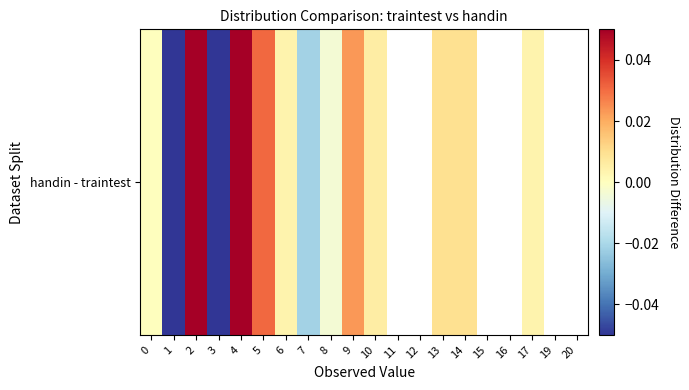

Which label corresponds to the largest value in the chart?

4